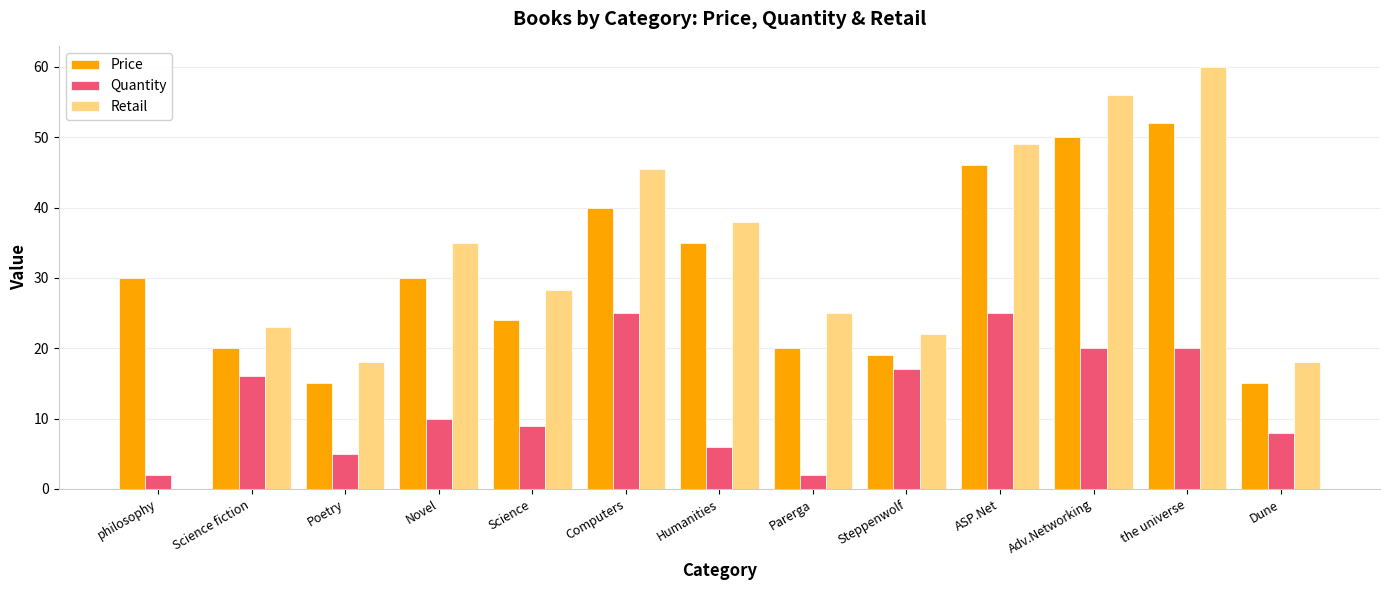

At which category does the chart reach its peak across all series?

the universe